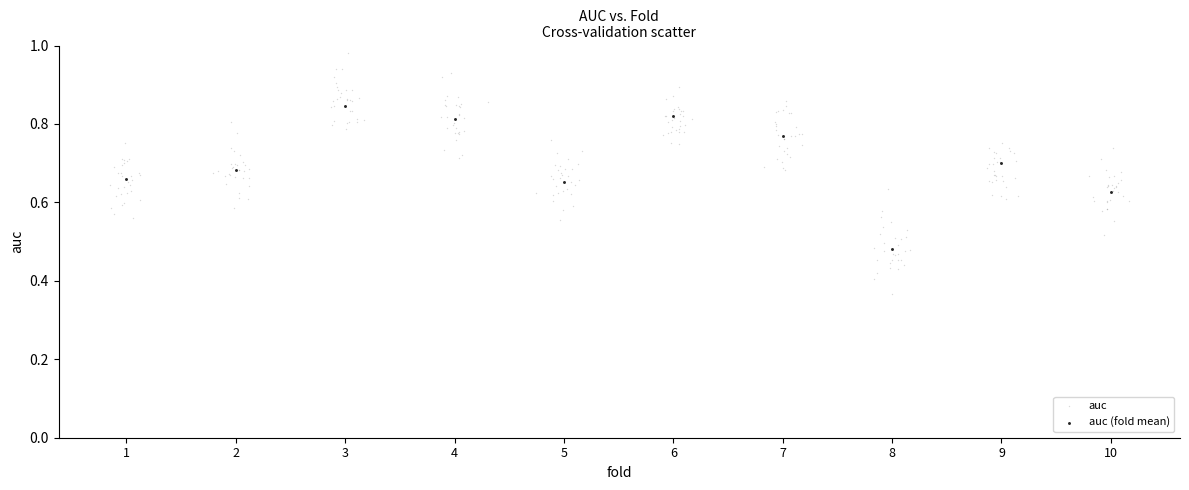

Which series reaches the maximum Y coordinate?

auc